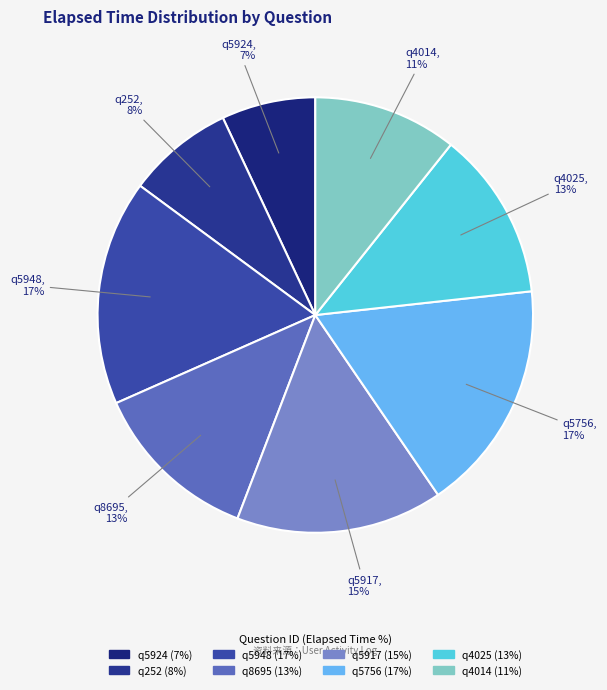

Combined, do q8695 and q5924 account for over 50%?

No